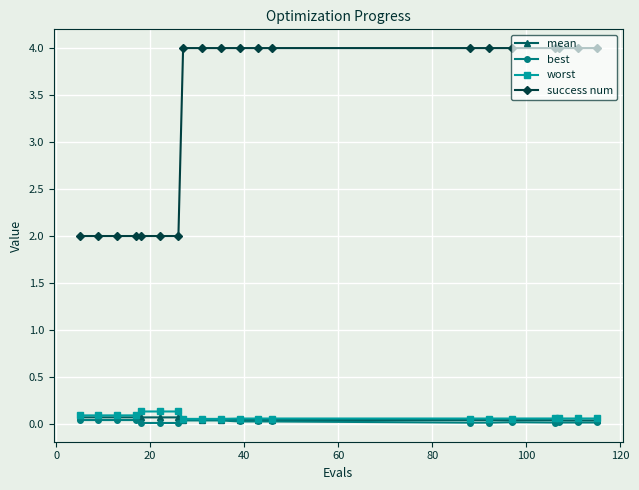

At how many categories does at least one series exceed 3?

13